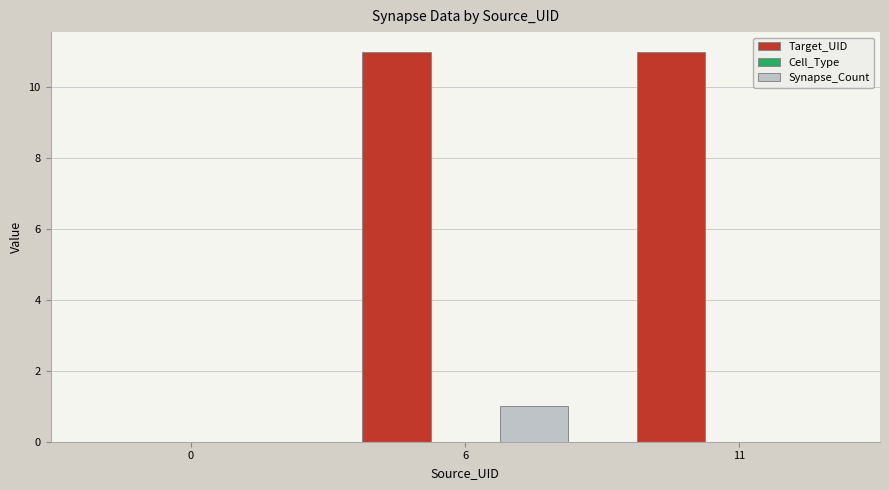

At which category is the sum across all series the highest?

6